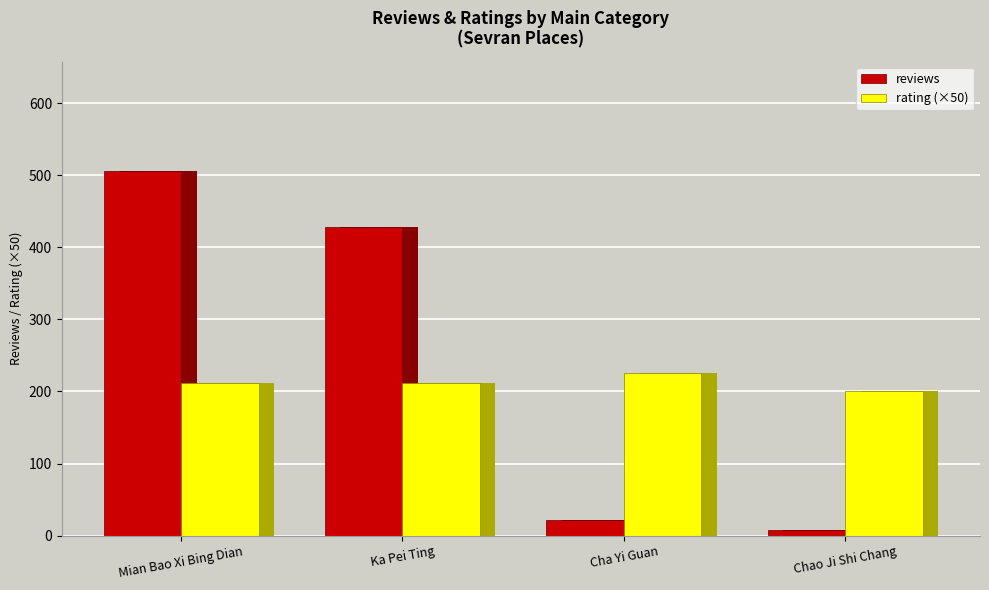

What is the total value across all series at Cha Yi Guan?

247.0